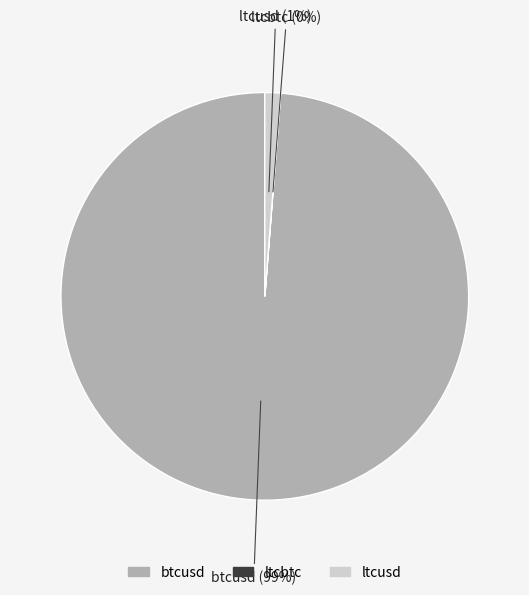

Which category accounts for the majority?

btcusd